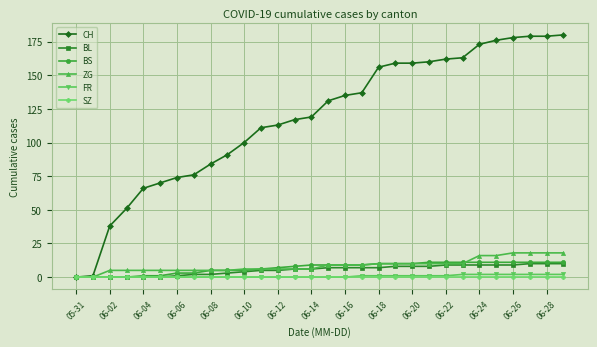

Reading left to right, what are all the values shown in this chart?

CH: 0	1	38	51	66	70	74	76	84	91	100	111	113	117	119	131	135	137	156	159	159	160	162	163	173	176	178	179	179	180
BL: 0	0	0	0	0	0	1	2	2	3	4	5	5	6	6	7	7	7	7	8	8	8	9	9	9	9	9	10	10	10
BS: 0	0	0	0	1	1	3	3	5	5	5	6	7	8	9	9	9	9	10	10	10	11	11	11	11	11	11	11	11	11
ZG: 0	0	5	5	5	5	5	5	5	5	6	6	6	6	6	9	9	9	10	10	10	10	10	10	16	16	18	18	18	18
FR: 0	0	0	0	0	0	0	0	0	0	0	0	0	0	0	0	0	1	1	1	1	1	1	2	2	2	2	2	2	2
SZ: 0	0	0	0	0	0	0	0	0	0	0	0	0	0	0	0	0	0	0	0	0	0	0	0	0	0	0	0	0	0